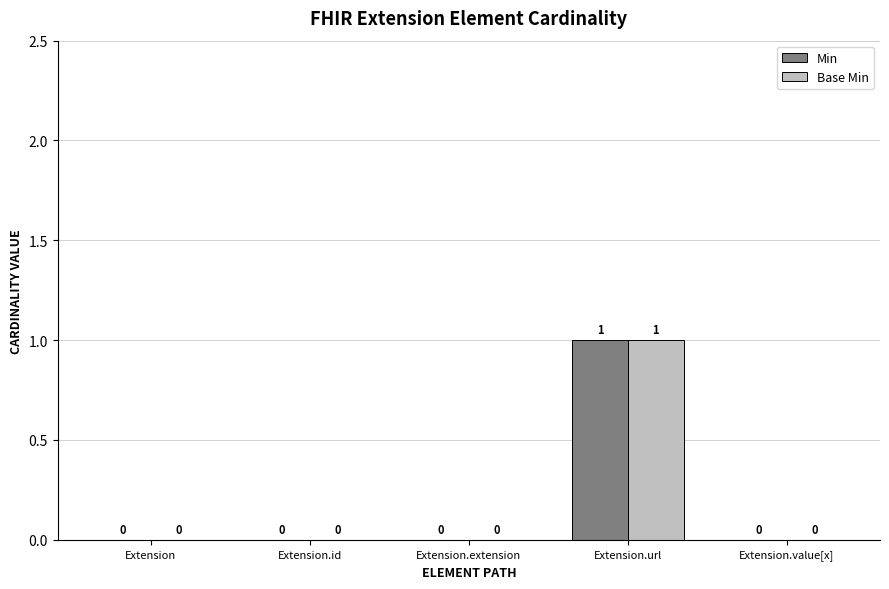

How many Base Min values are between 0 and 1?

5